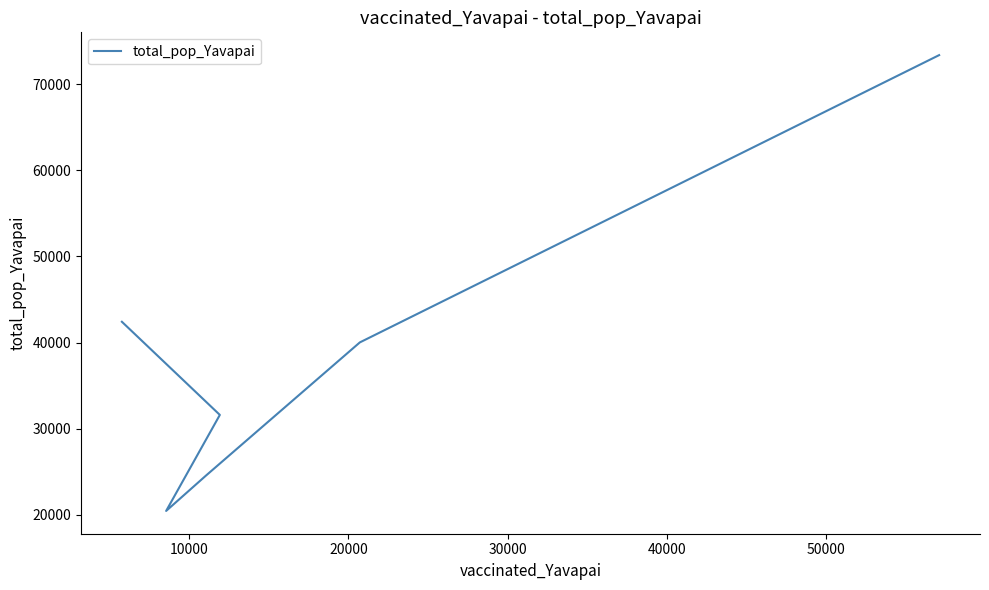

What is the value of the 6th point from the left?

73402